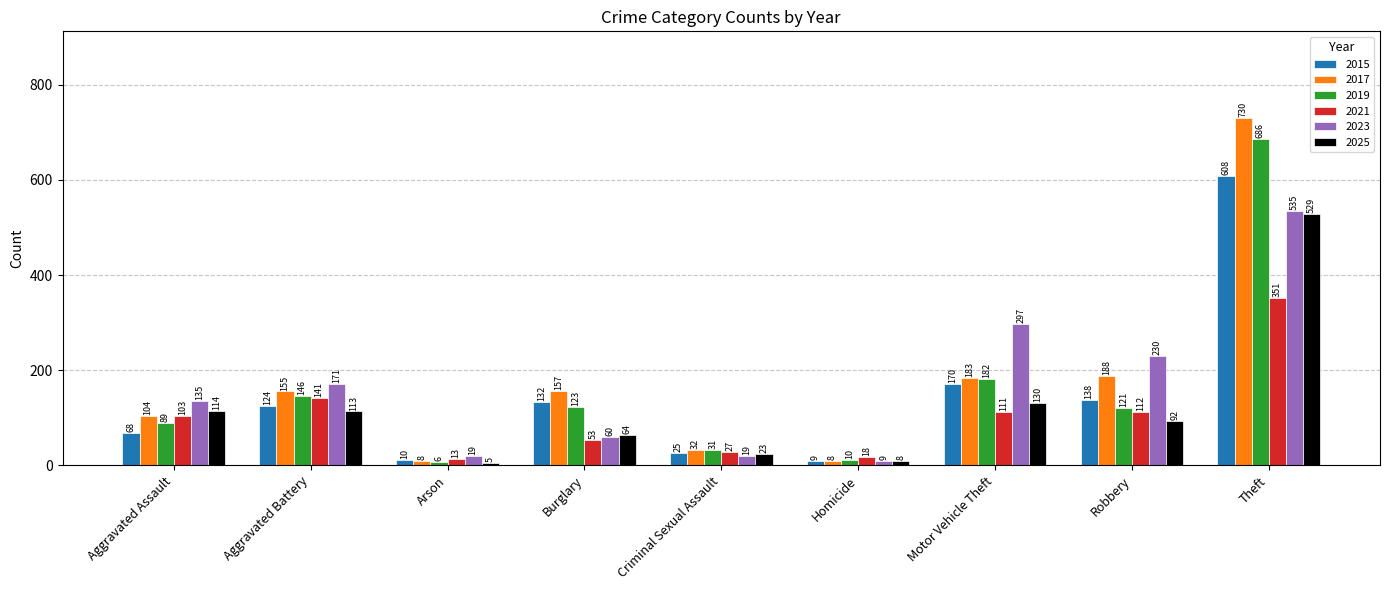

Which category has the highest value across all series?

Theft